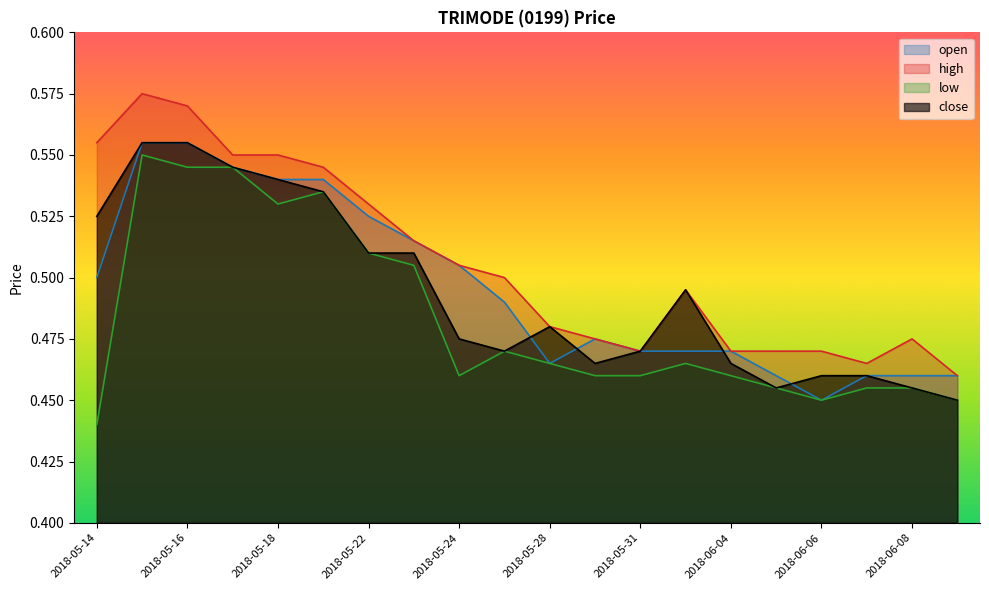

Reading left to right, list all the values displayed in this chart.

open: 2018-05-14=0.5	2018-05-15=0.6	2018-05-16=0.6	2018-05-17=0.5	2018-05-18=0.5	2018-05-21=0.5	2018-05-22=0.5	2018-05-23=0.5	2018-05-24=0.5	2018-05-25=0.5	2018-05-28=0.5	2018-05-30=0.5	2018-05-31=0.5	2018-06-01=0.5	2018-06-04=0.5	2018-06-05=0.5	2018-06-06=0.5	2018-06-07=0.5	2018-06-08=0.5	2018-06-11=0.5
high: 2018-05-14=0.6	2018-05-15=0.6	2018-05-16=0.6	2018-05-17=0.6	2018-05-18=0.6	2018-05-21=0.5	2018-05-22=0.5	2018-05-23=0.5	2018-05-24=0.5	2018-05-25=0.5	2018-05-28=0.5	2018-05-30=0.5	2018-05-31=0.5	2018-06-01=0.5	2018-06-04=0.5	2018-06-05=0.5	2018-06-06=0.5	2018-06-07=0.5	2018-06-08=0.5	2018-06-11=0.5
low: 2018-05-14=0.4	2018-05-15=0.6	2018-05-16=0.5	2018-05-17=0.5	2018-05-18=0.5	2018-05-21=0.5	2018-05-22=0.5	2018-05-23=0.5	2018-05-24=0.5	2018-05-25=0.5	2018-05-28=0.5	2018-05-30=0.5	2018-05-31=0.5	2018-06-01=0.5	2018-06-04=0.5	2018-06-05=0.5	2018-06-06=0.5	2018-06-07=0.5	2018-06-08=0.5	2018-06-11=0.5
close: 2018-05-14=0.5	2018-05-15=0.6	2018-05-16=0.6	2018-05-17=0.5	2018-05-18=0.5	2018-05-21=0.5	2018-05-22=0.5	2018-05-23=0.5	2018-05-24=0.5	2018-05-25=0.5	2018-05-28=0.5	2018-05-30=0.5	2018-05-31=0.5	2018-06-01=0.5	2018-06-04=0.5	2018-06-05=0.5	2018-06-06=0.5	2018-06-07=0.5	2018-06-08=0.5	2018-06-11=0.5